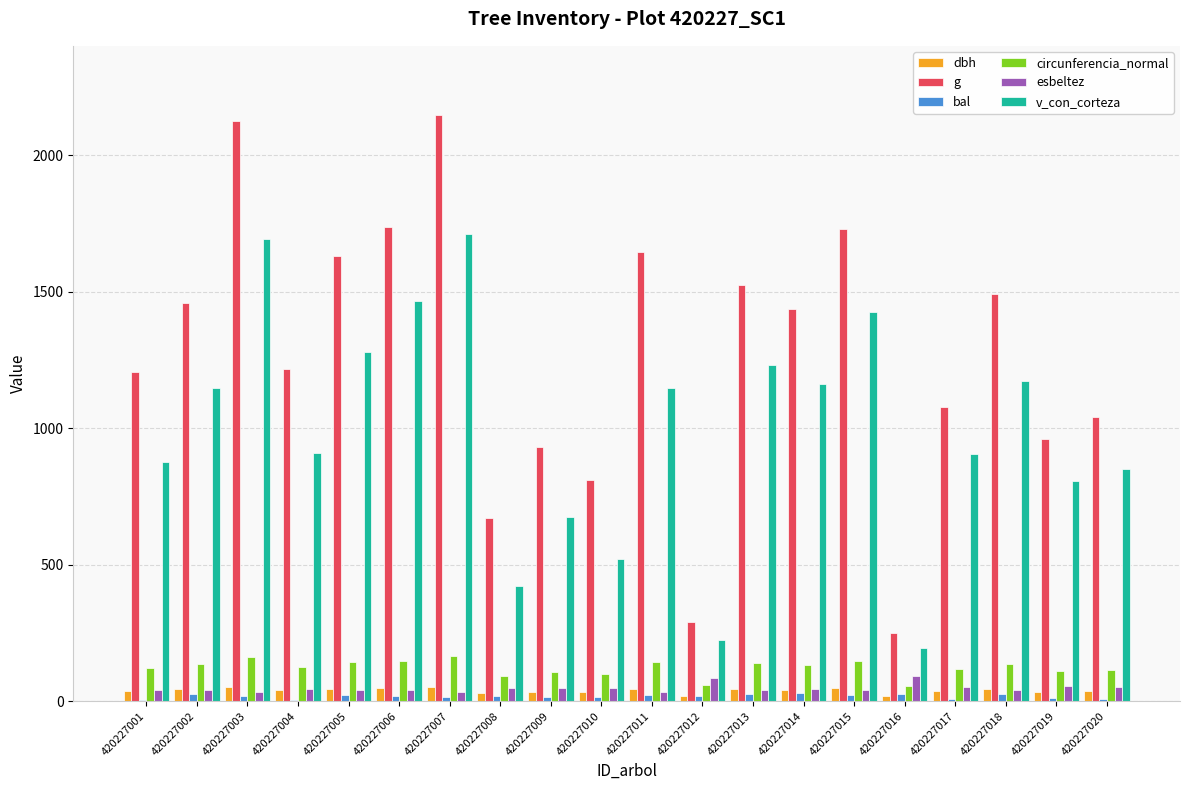

Is the value of v_con_corteza at 420227003 greater than the value of g at 420227009?

Yes